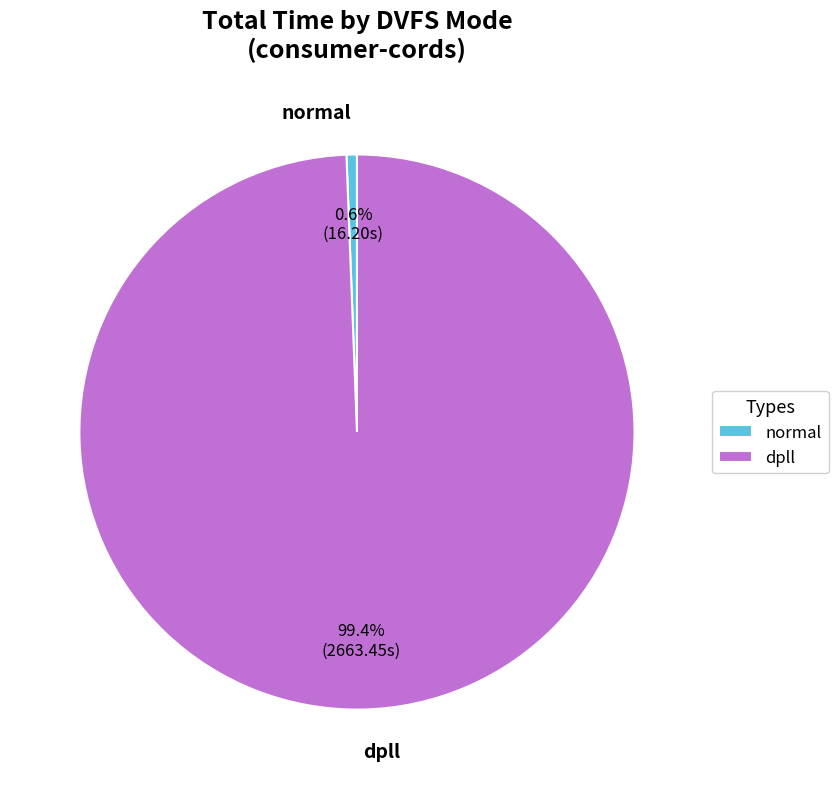

Rank the categories by value from lowest to highest.

normal, dpll